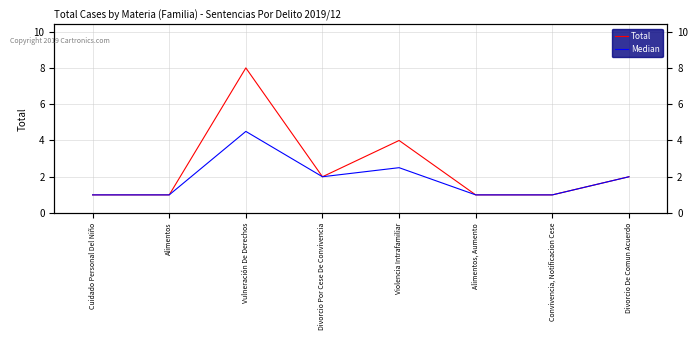

True or false: Total has more than 2 interior local peaks.

False